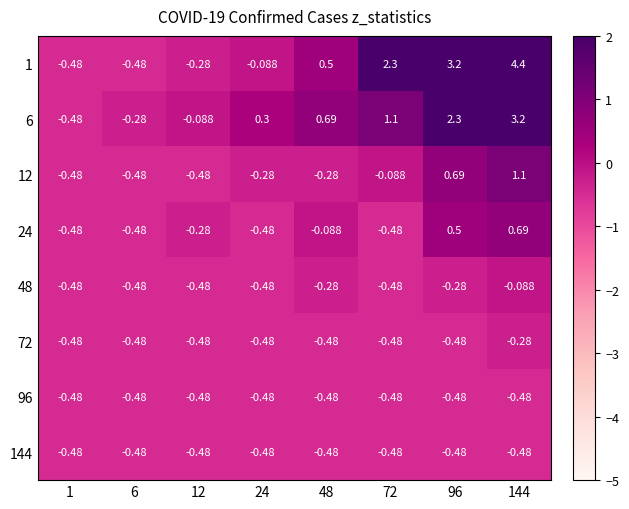

Is the value of 12 at 24 greater than the value of 6 at 144?

No